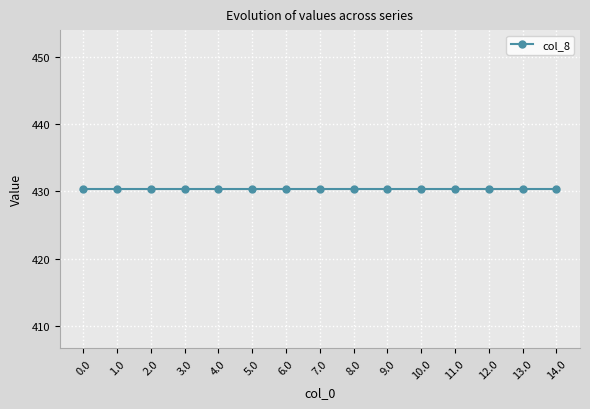

True or false: col_12 and col_8 intersect in this chart.

False